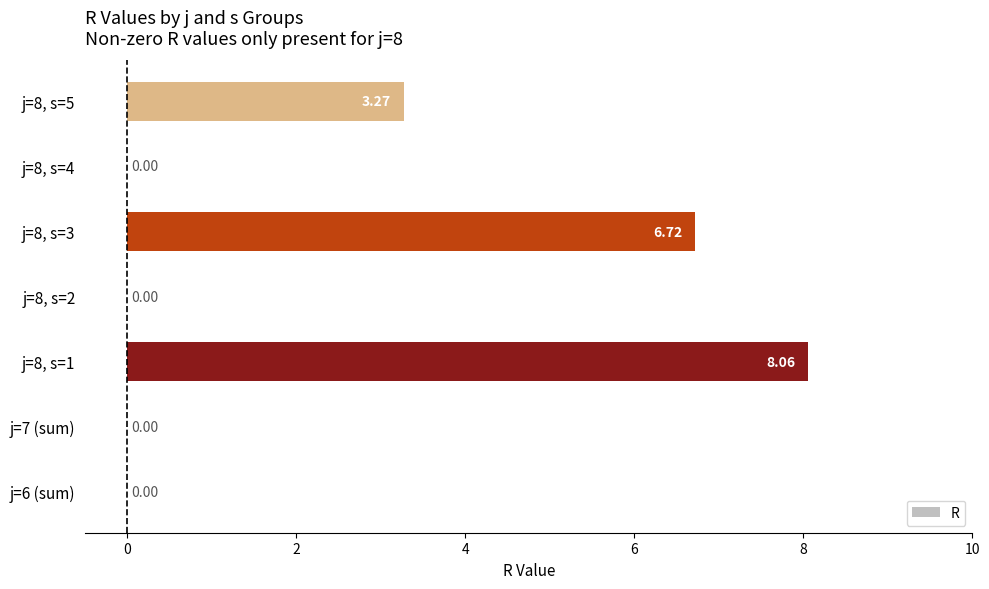

What is the change in value from j=6 (sum) to j=8, s=5?

+3.3